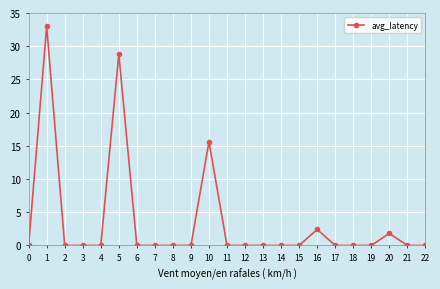

The chart shows a value of 22.0 at 12. True or false?

False